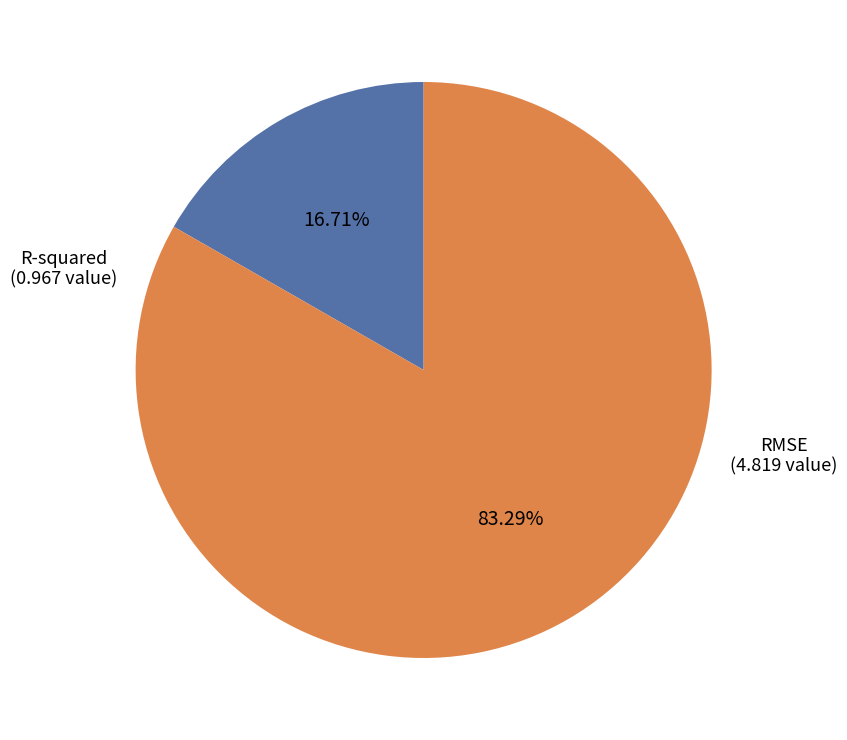

How many segments does this pie chart have?

2